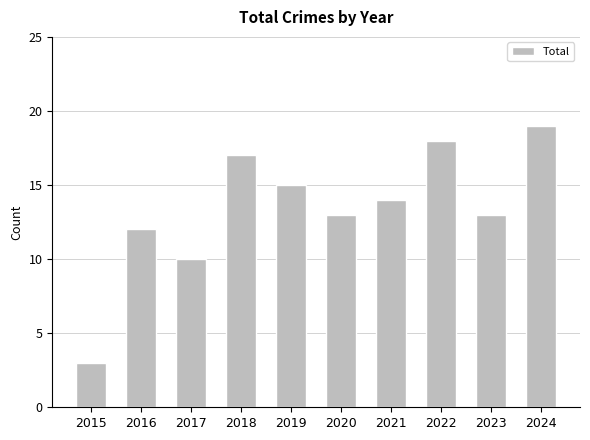

Reading left to right, extract all data points from this chart.

3	12	10	17	15	13	14	18	13	19